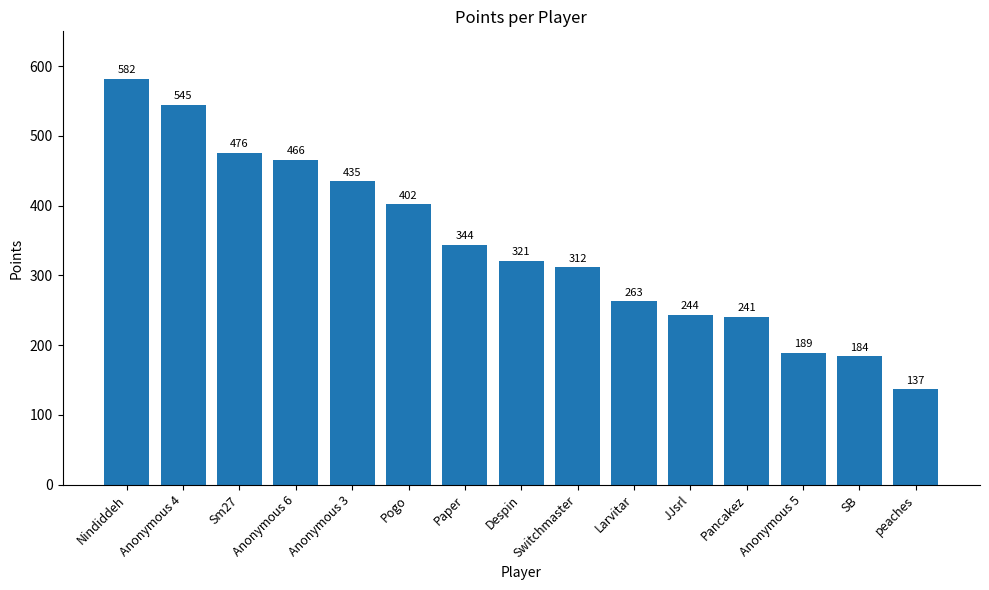

Which has a higher value, SB or Switchmaster?

Switchmaster